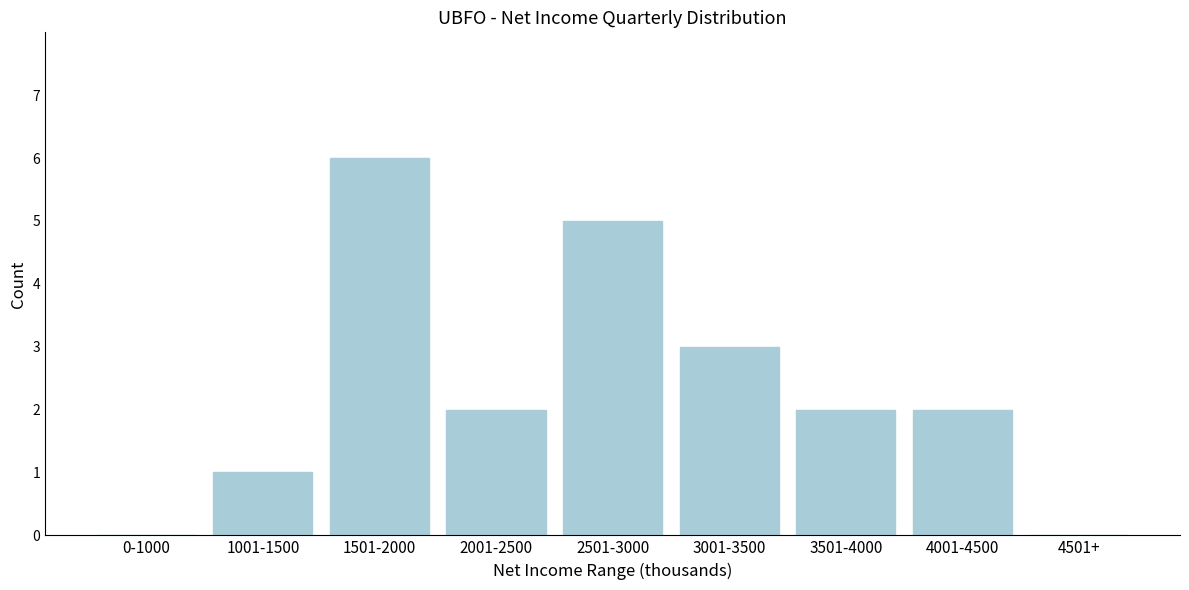

Reading right to left, transcribe all the data shown in this chart.

4501+=0	4001-4500=2	3501-4000=2	3001-3500=3	2501-3000=5	2001-2500=2	1501-2000=6	1001-1500=1	0-1000=0